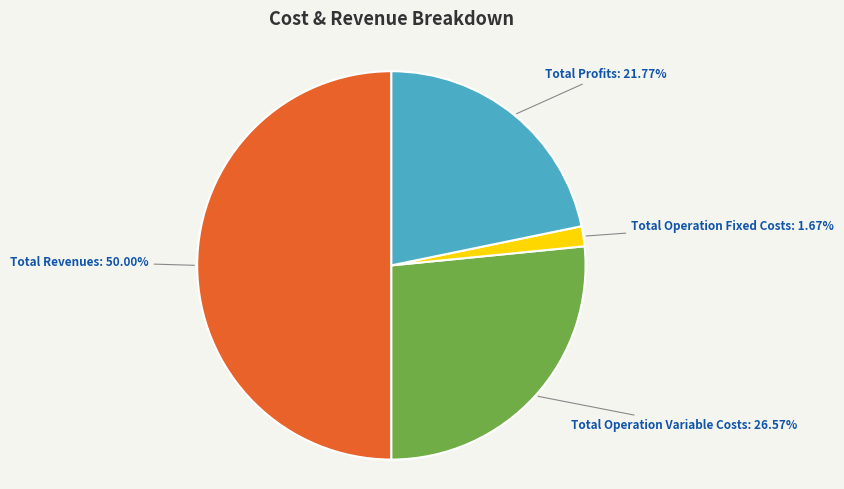

How many slices are in this pie chart?

4